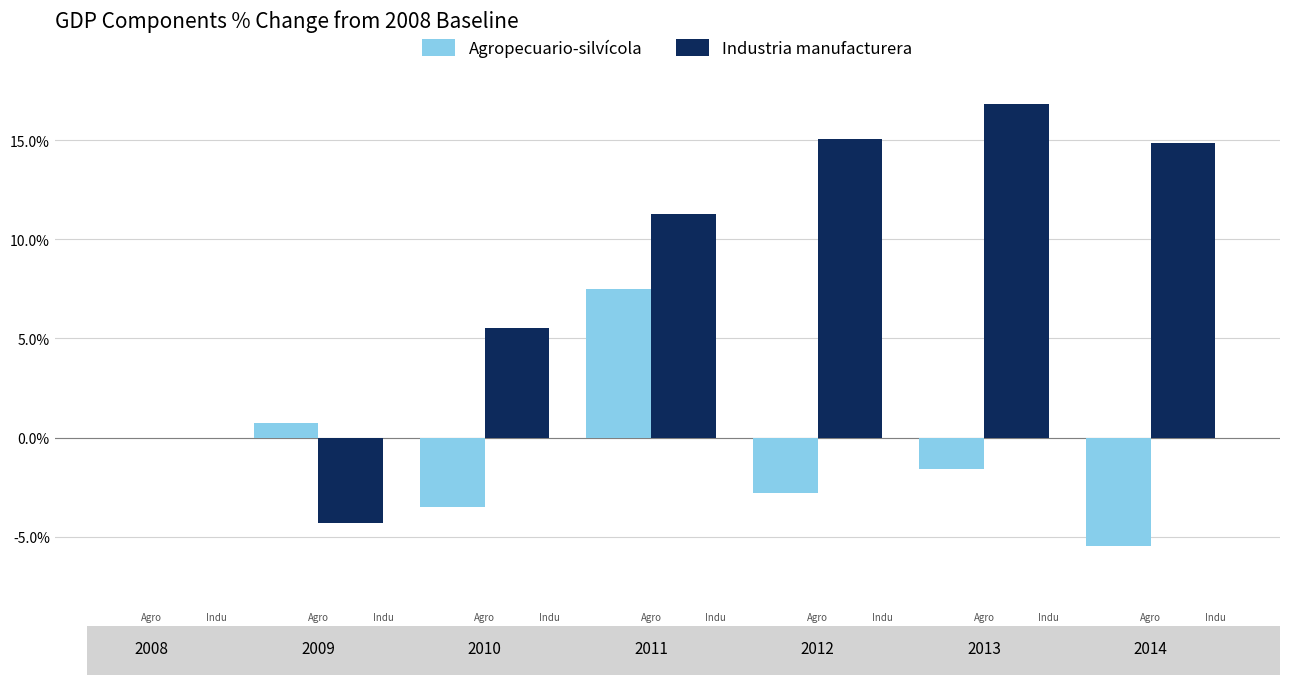

Are the bars grouped side by side (vs. stacked)?

Yes